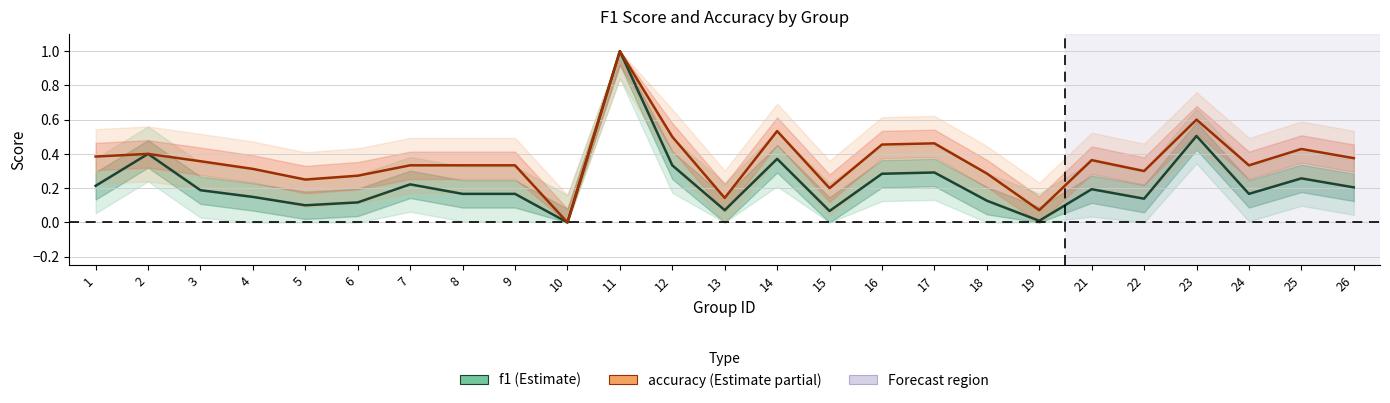

What is the value of the accuracy point at the 15th from the left?

0.2